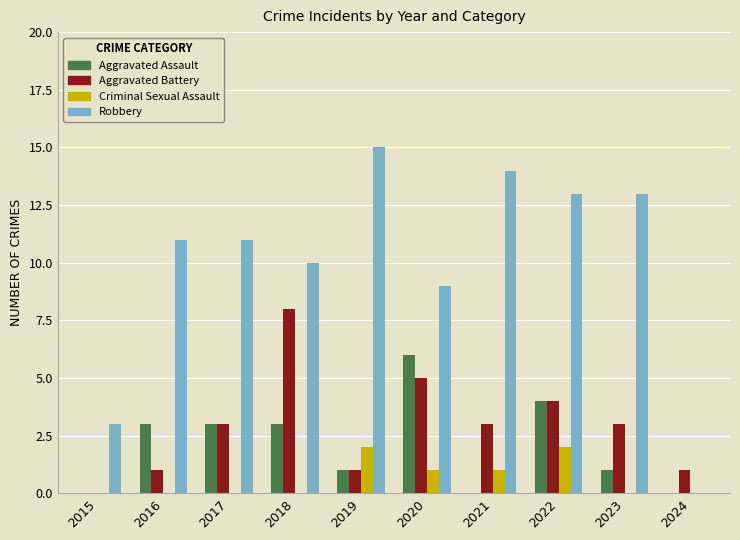

Is the value of Aggravated Assault at 2016 greater than the value of Criminal Sexual Assault at 2024?

Yes